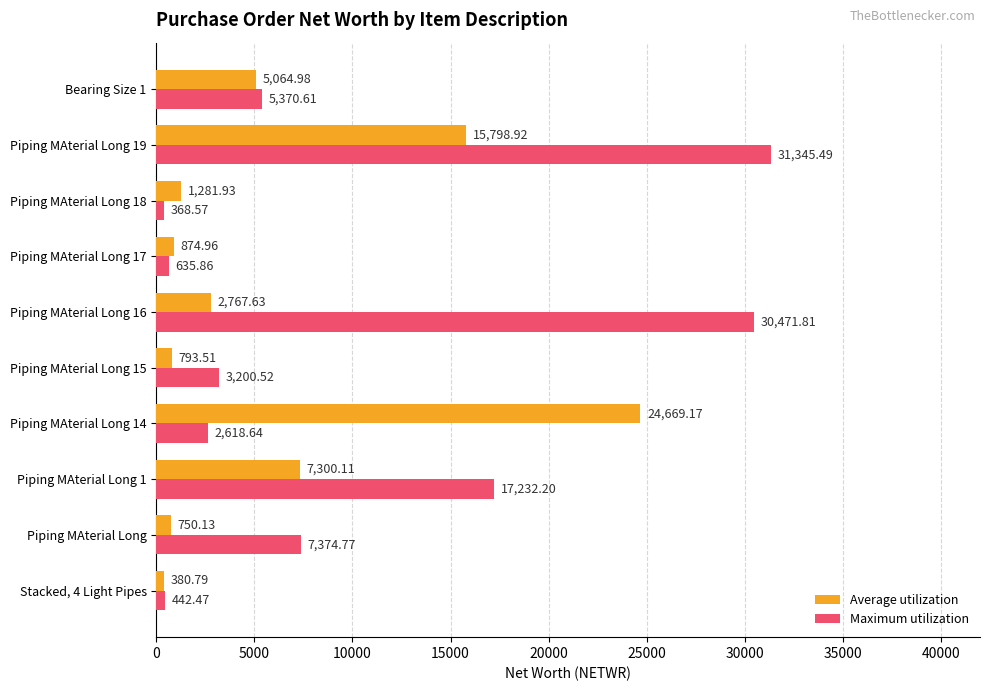

At which label is Maximum utilization closest to 15857?

Piping MAterial Long 1